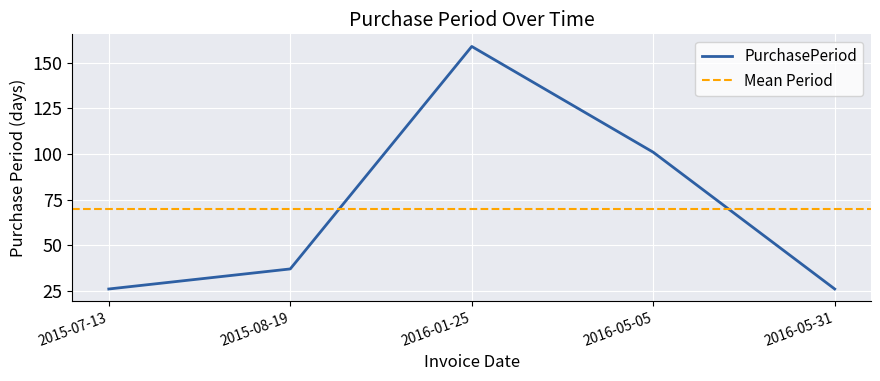

List the labels in order of value, largest first.

2016-01-25, 2016-05-05, 2015-08-19, 2015-07-13, 2016-05-31